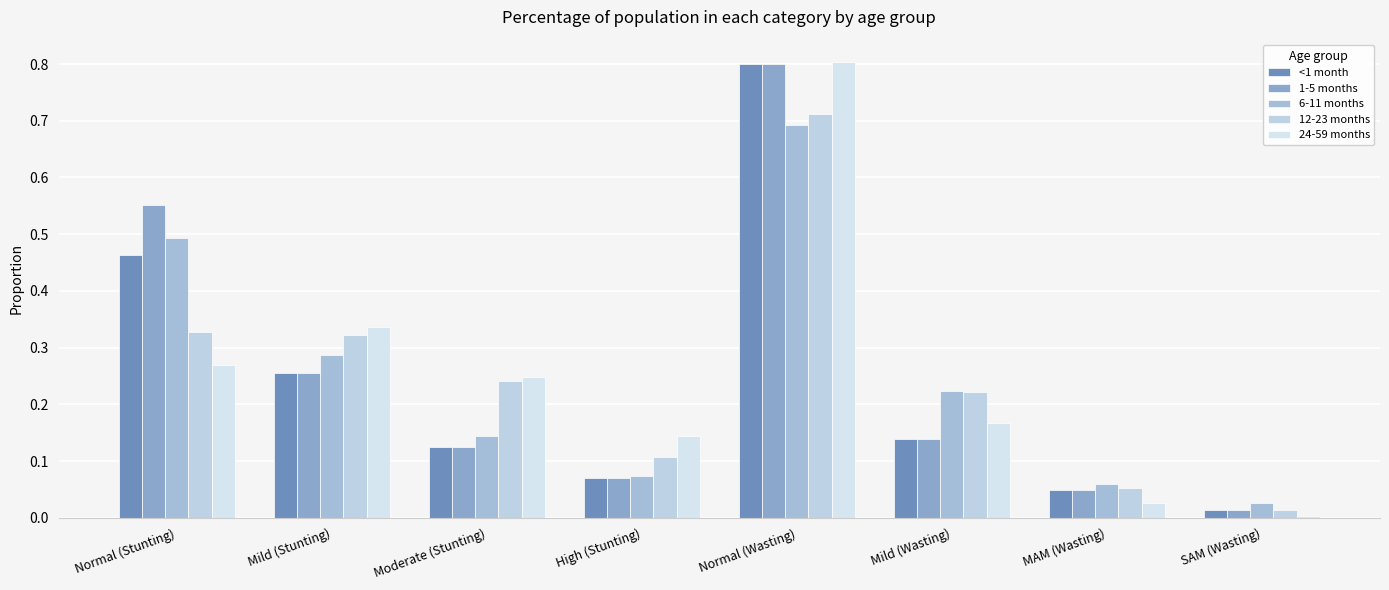

Where is 24-59 months nearest to the value 0?

SAM (Wasting)